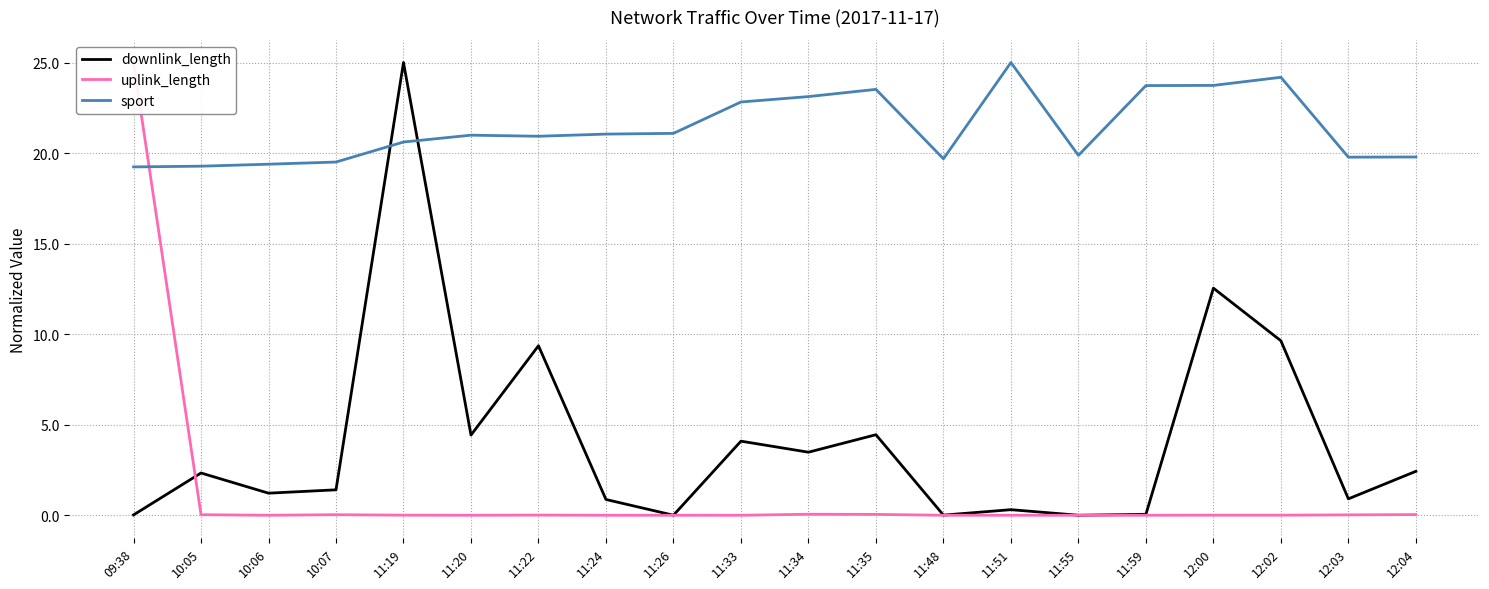

What is the maximum value for sport?

25.0